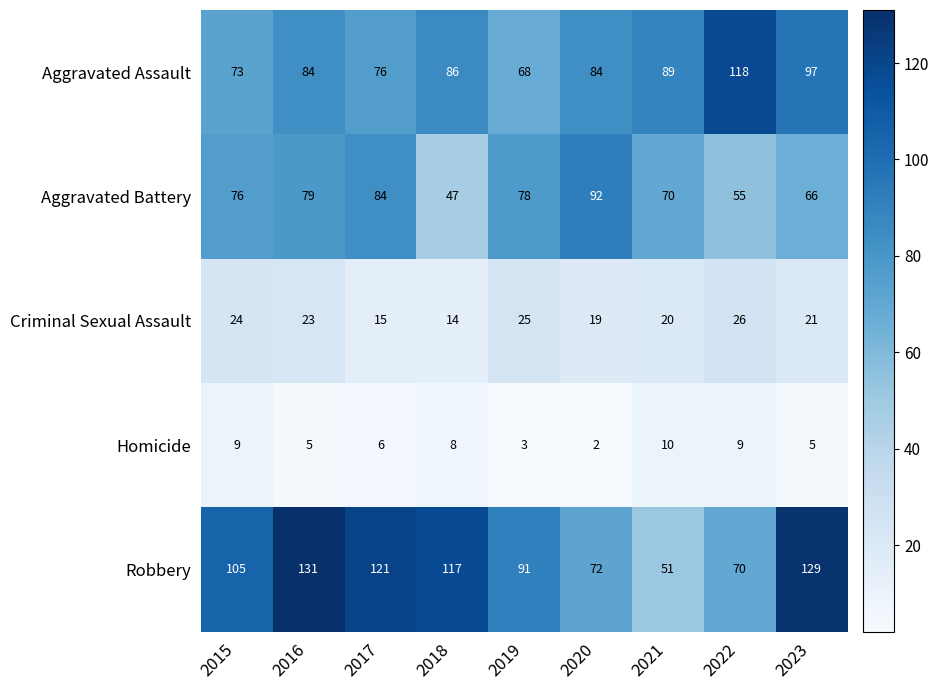

Between 2016 and 2017, which series saw the biggest shift?

Robbery